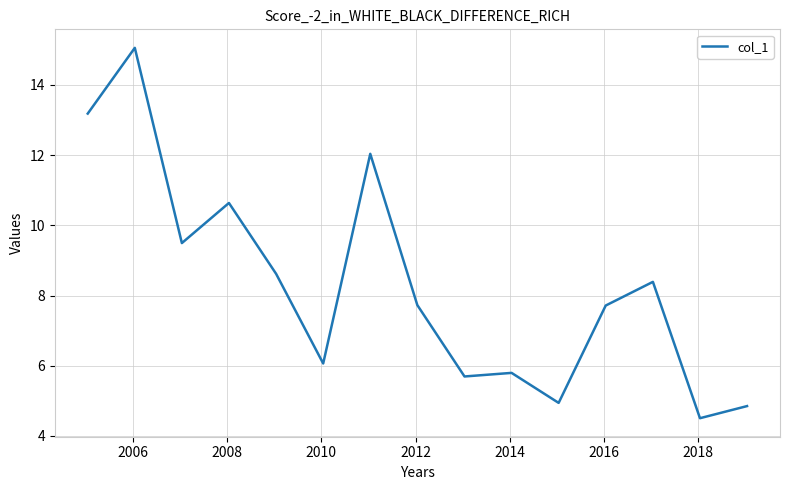

What is the maximum value shown in the chart?

15.1